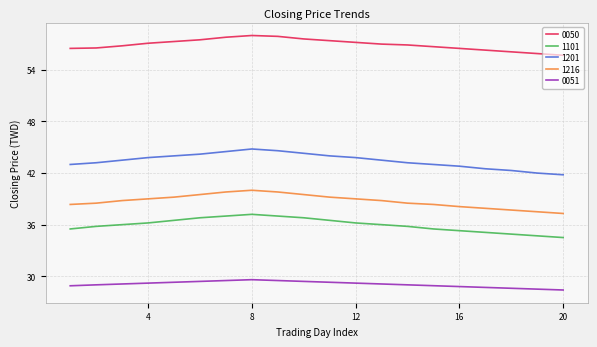

How many distinct data groups are displayed?

5